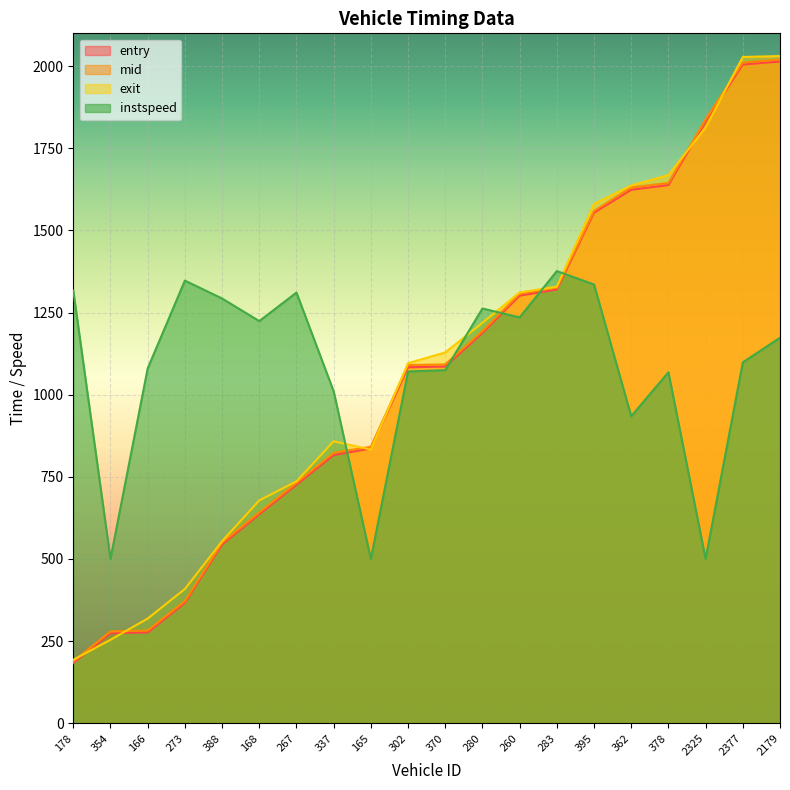

What is the difference between the second highest and second lowest values in the instspeed series?

847.2